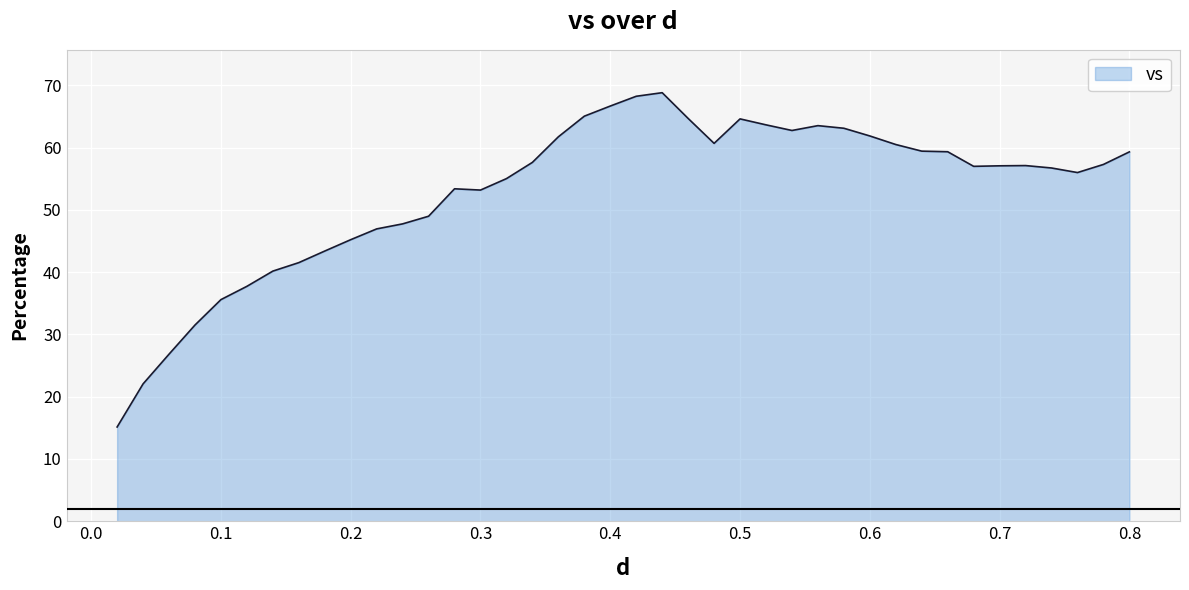

What is the minimum value shown in the chart?

15.1